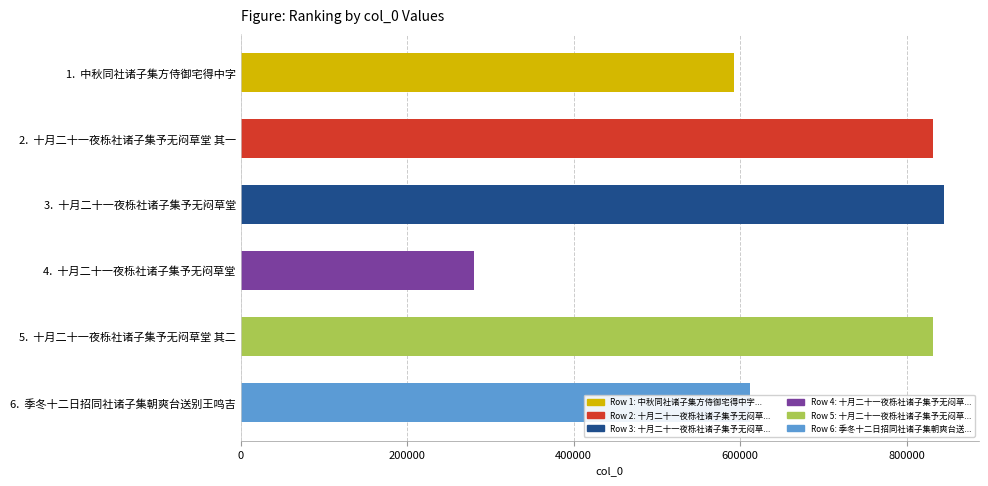

What is the label of the 6th bar from the top?

6.  季冬十二日招同社诸子集朝爽台送别王鸣吉